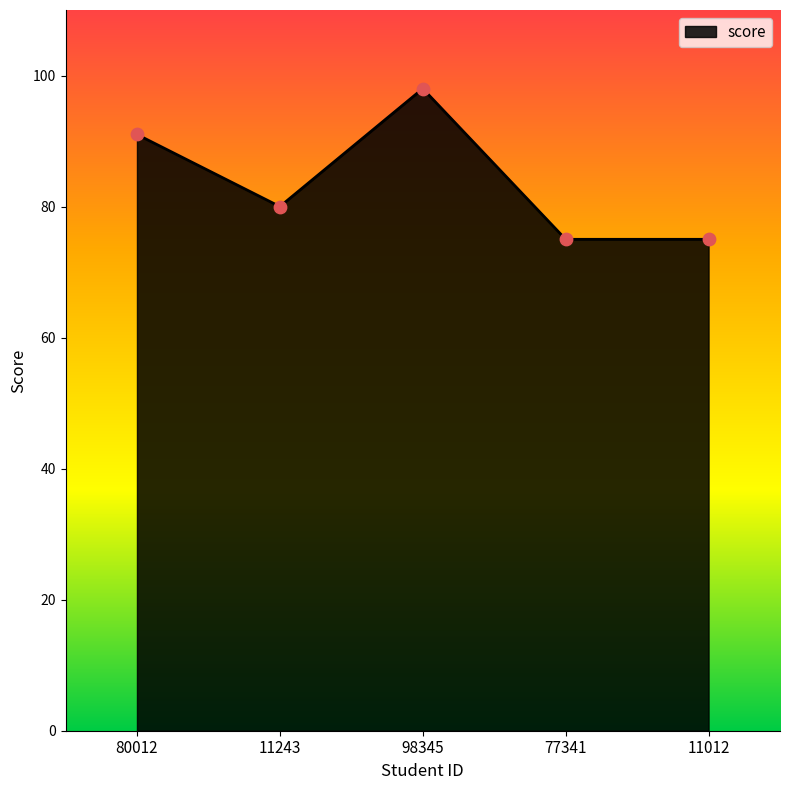

Approximately how many times larger is the value at 98345 compared to 77341?

1.3